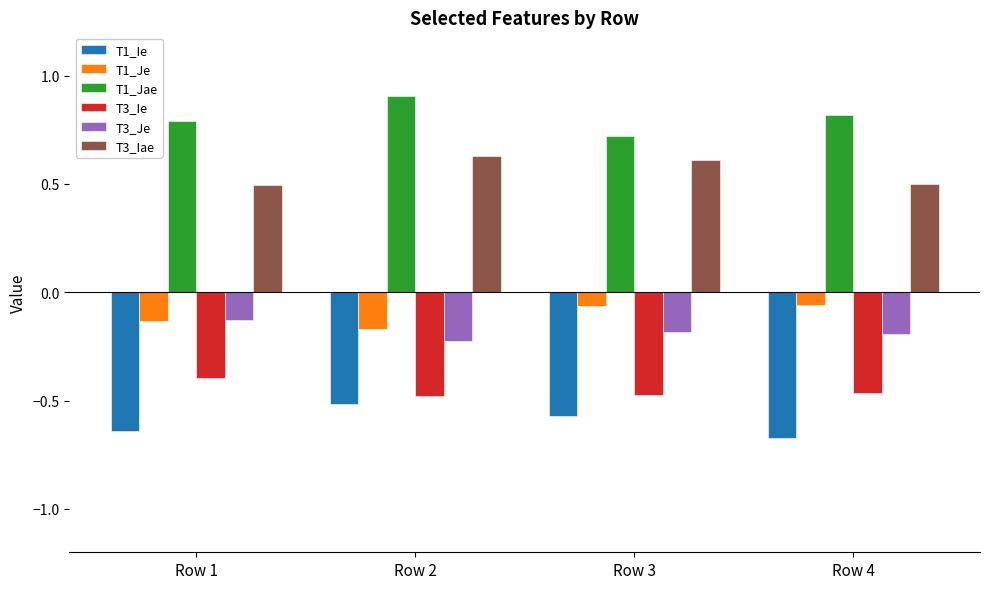

What value does the T1_Jae series have at Row 1?

0.8